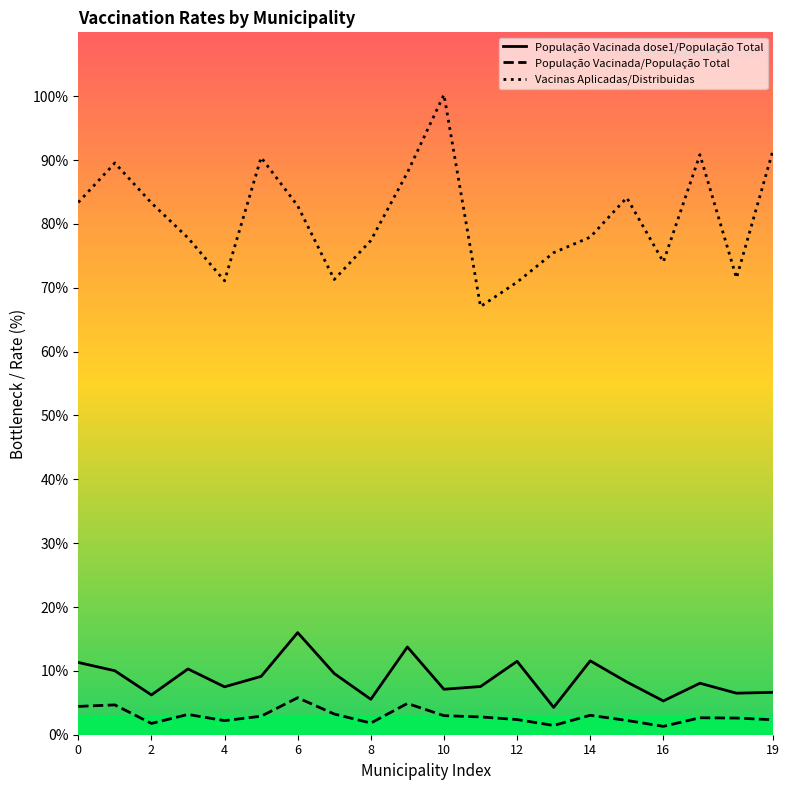

What are all the series names shown in the legend?

População Vacinada dose1/População Total, População Vacinada/População Total, Vacinas Aplicadas/Distribuidas